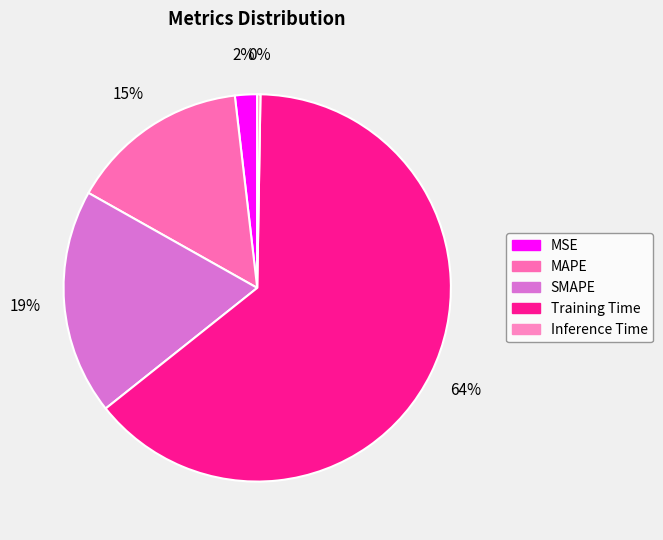

The Inference Time slice represents 1% of the pie. True or false?

False